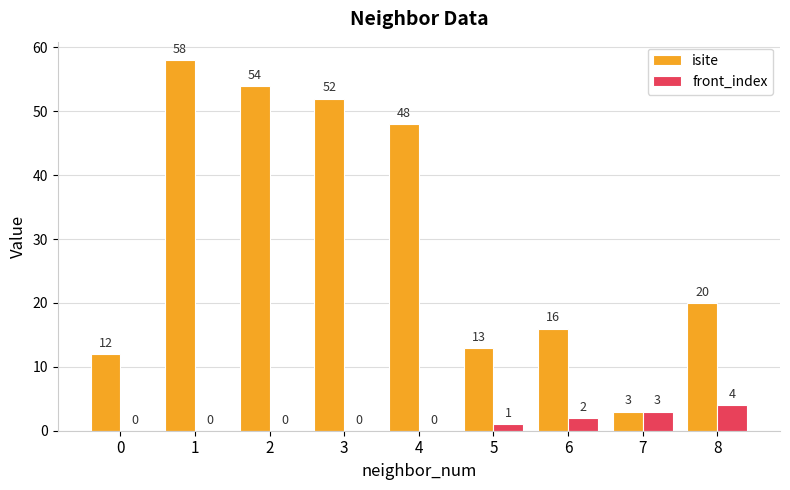

Reading right to left, transcribe all the data shown in this chart.

isite: 8=20	7=3	6=16	5=13	4=48	3=52	2=54	1=58	0=12
front_index: 8=4	7=3	6=2	5=1	4=0	3=0	2=0	1=0	0=0